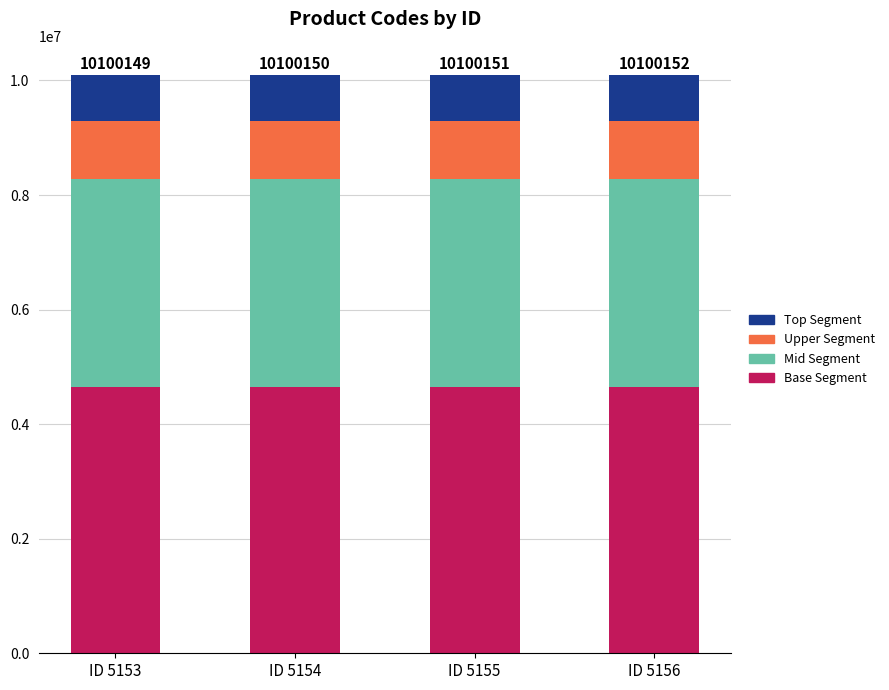

What is the total value across all series at ID 5156?

10100152